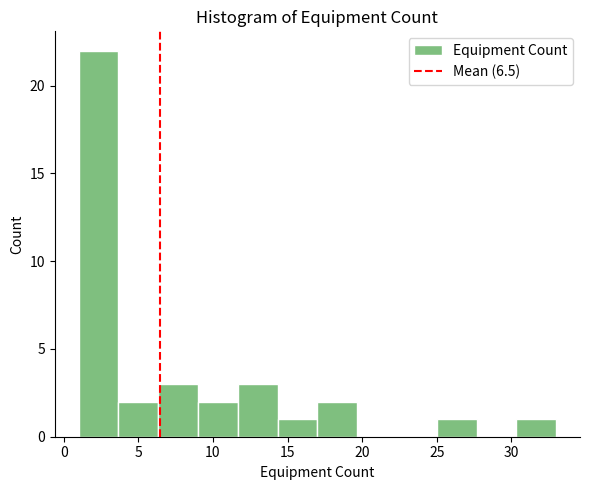

How tall is the bar that spans 6.5 to 9.0 on the x-axis? Neither the bar edges nor the heights are printed on the chart, so give them approximately, as read against the axes.

3